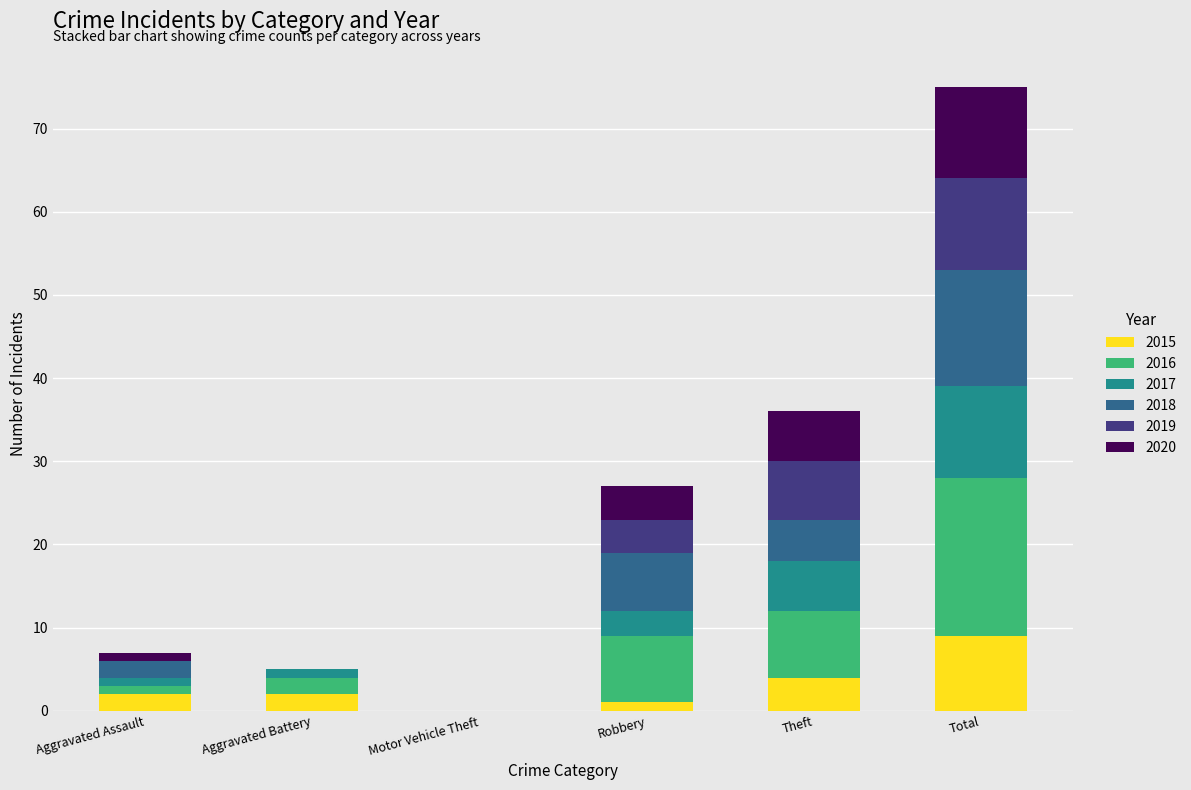

What value does the 2015 series have at Total?

9